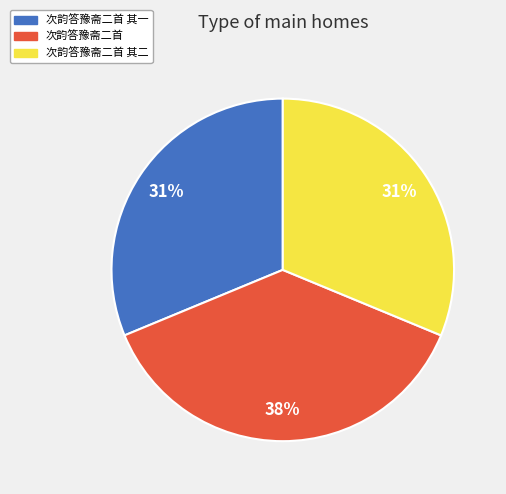

Combined, do 次韵答豫斋二首 其一 and 次韵答豫斋二首 其二 account for over 50%?

Yes